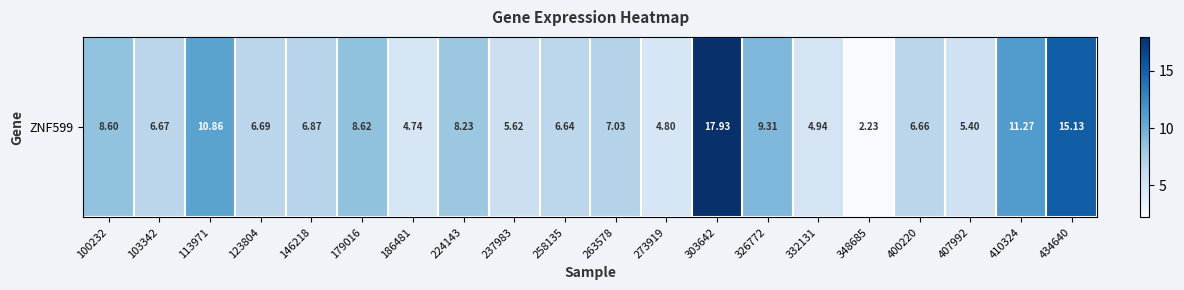

Approximately how many times larger is the value at 273919 compared to 400220?

0.7